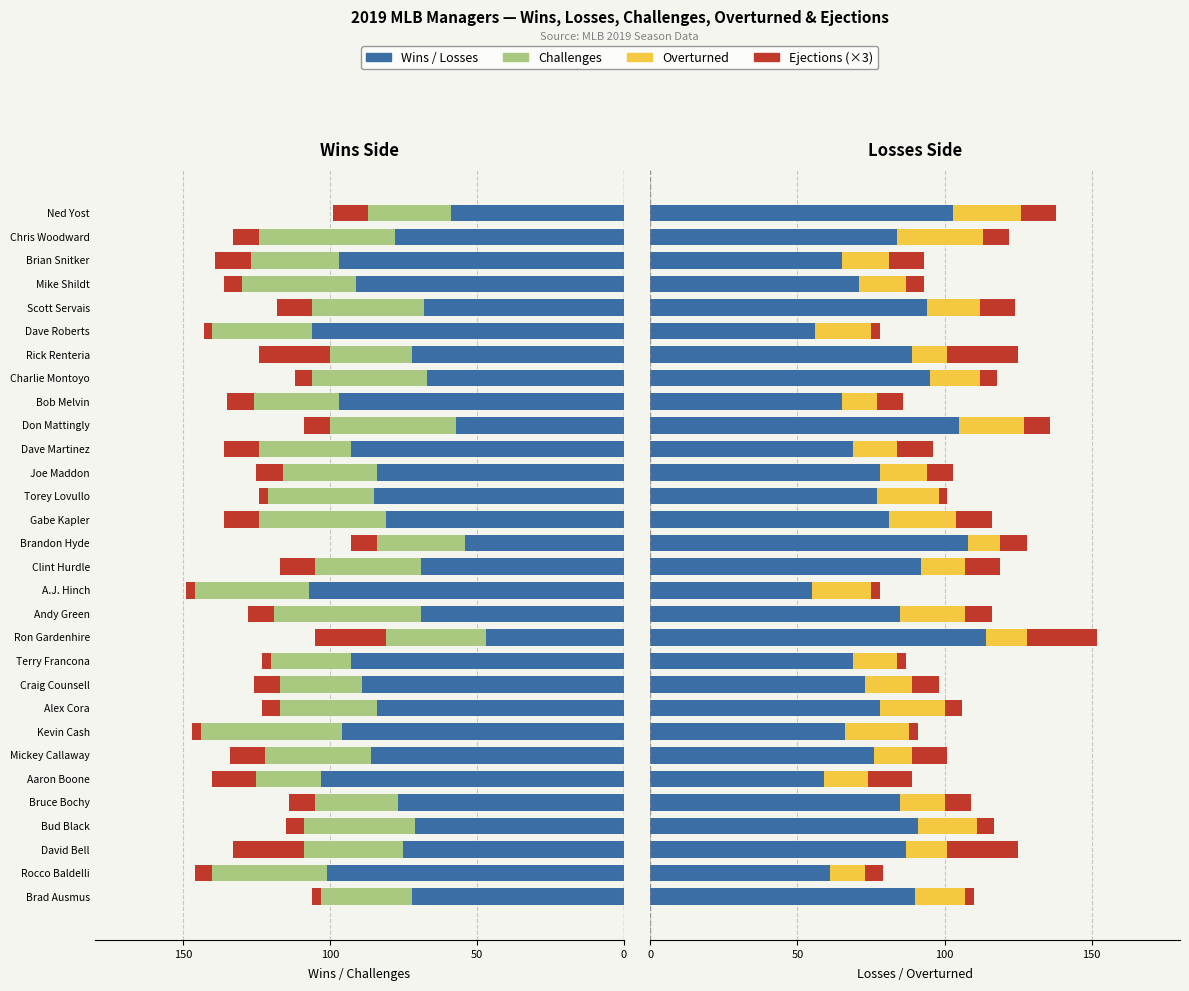

Reading right to left, transcribe all the data shown in this chart.

Wins: -59	-78	-97	-91	-68	-106	-72	-67	-97	-57	-93	-84	-85	-81	-54	-69	-107	-69	-47	-93	-89	-84	-96	-86	-103	-77	-71	-75	-101	-72
Challenges: -28	-46	-30	-39	-38	-34	-28	-39	-29	-43	-31	-32	-36	-43	-30	-36	-39	-50	-34	-27	-28	-33	-48	-36	-22	-28	-38	-34	-39	-31
Ejections: 12	9	12	6	12	3	24	6	9	9	12	9	3	12	9	12	3	9	24	3	9	6	3	12	15	9	6	24	6	3
Losses: 103	84	65	71	94	56	89	95	65	105	69	78	77	81	108	92	55	85	114	69	73	78	66	76	59	85	91	87	61	90
Overturned: 23	29	16	16	18	19	12	17	12	22	15	16	21	23	11	15	20	22	14	15	16	22	22	13	15	15	20	14	12	17